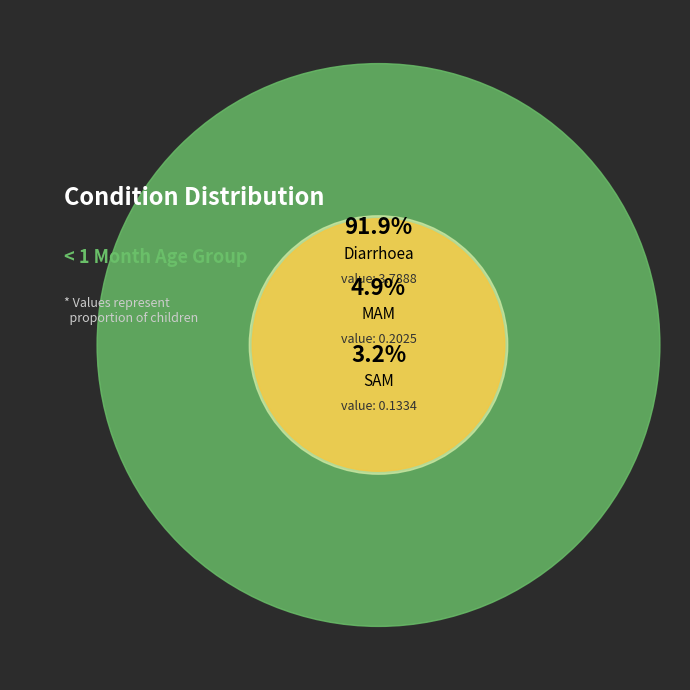

How many segments does this pie chart have?

3